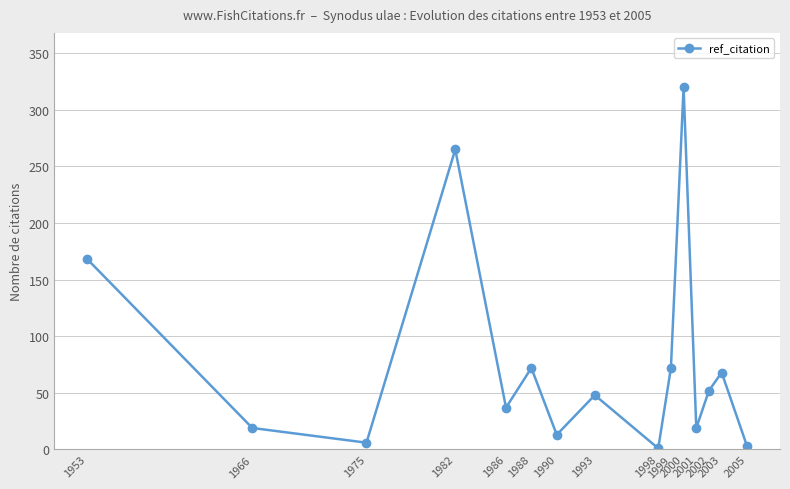

What is the maximum value shown in the chart?

320